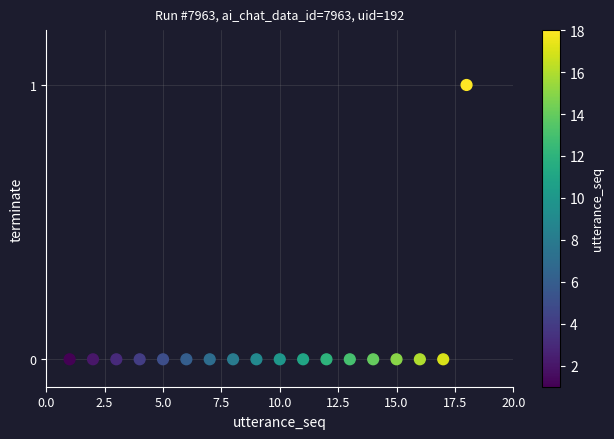

What is the range of X values (max minus min)?

17